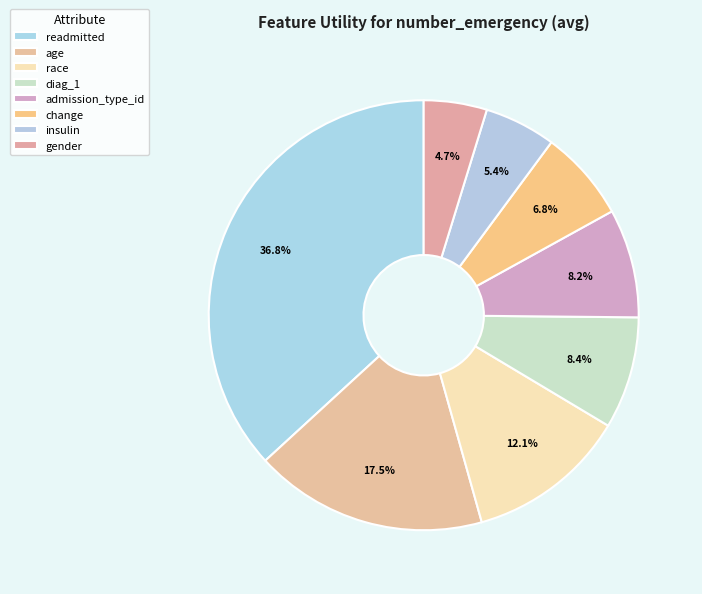

To the nearest percent, what is the difference between the age and diag_1 slice percentages?

9%